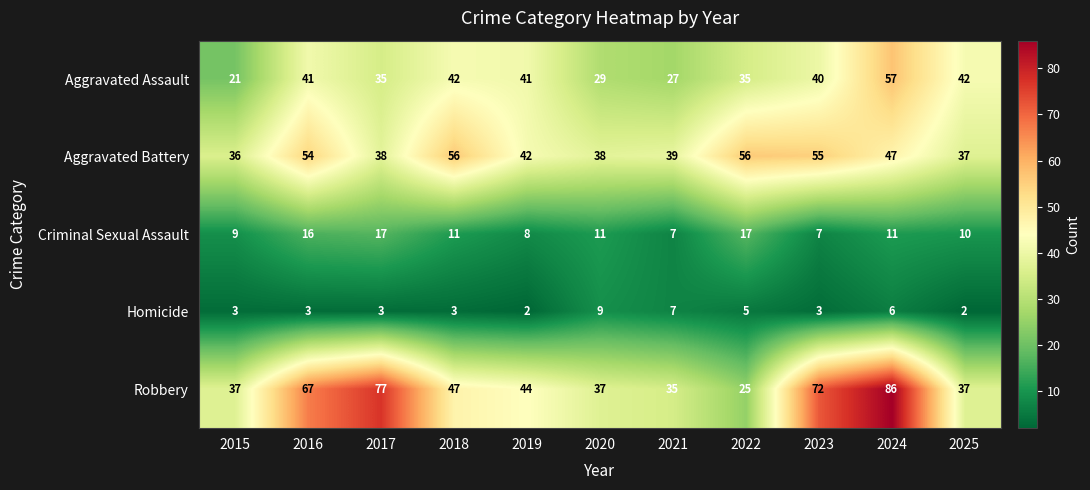

True or false: Criminal Sexual Assault has a value of 5 at 2015.

False